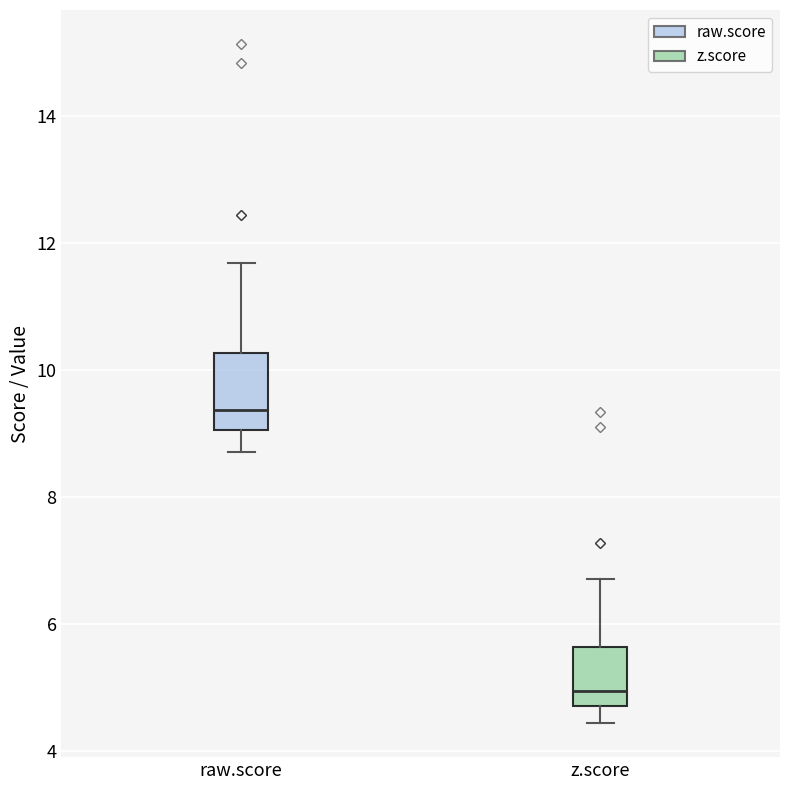

Where does the lower whisker of the box for z.score end on the y-axis? The values are not printed on the chart, so give them approximately, as read against the axis.

4.4